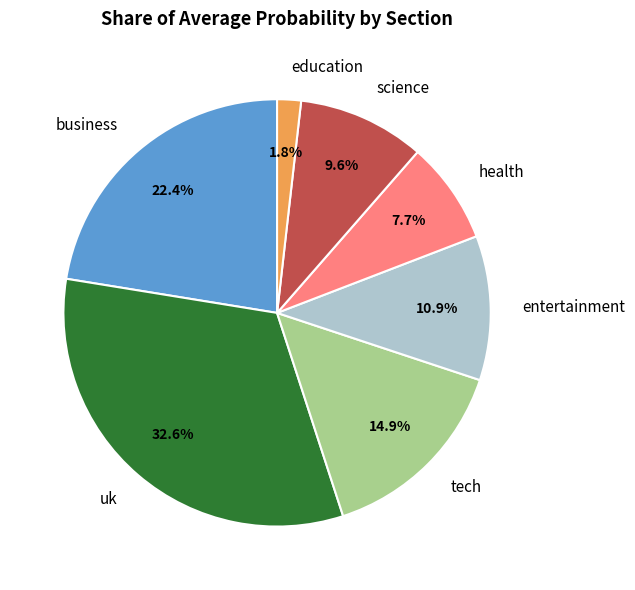

Count the number of slices in the pie.

7